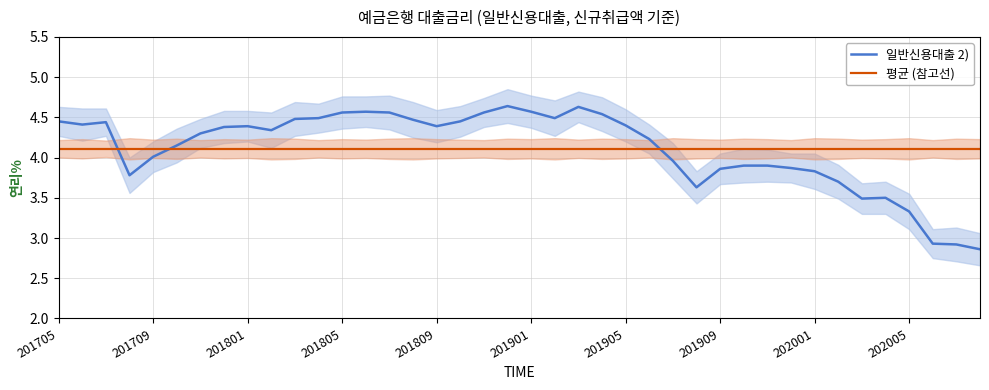

Which series has the largest range (max minus min)?

일반신용대출 2)